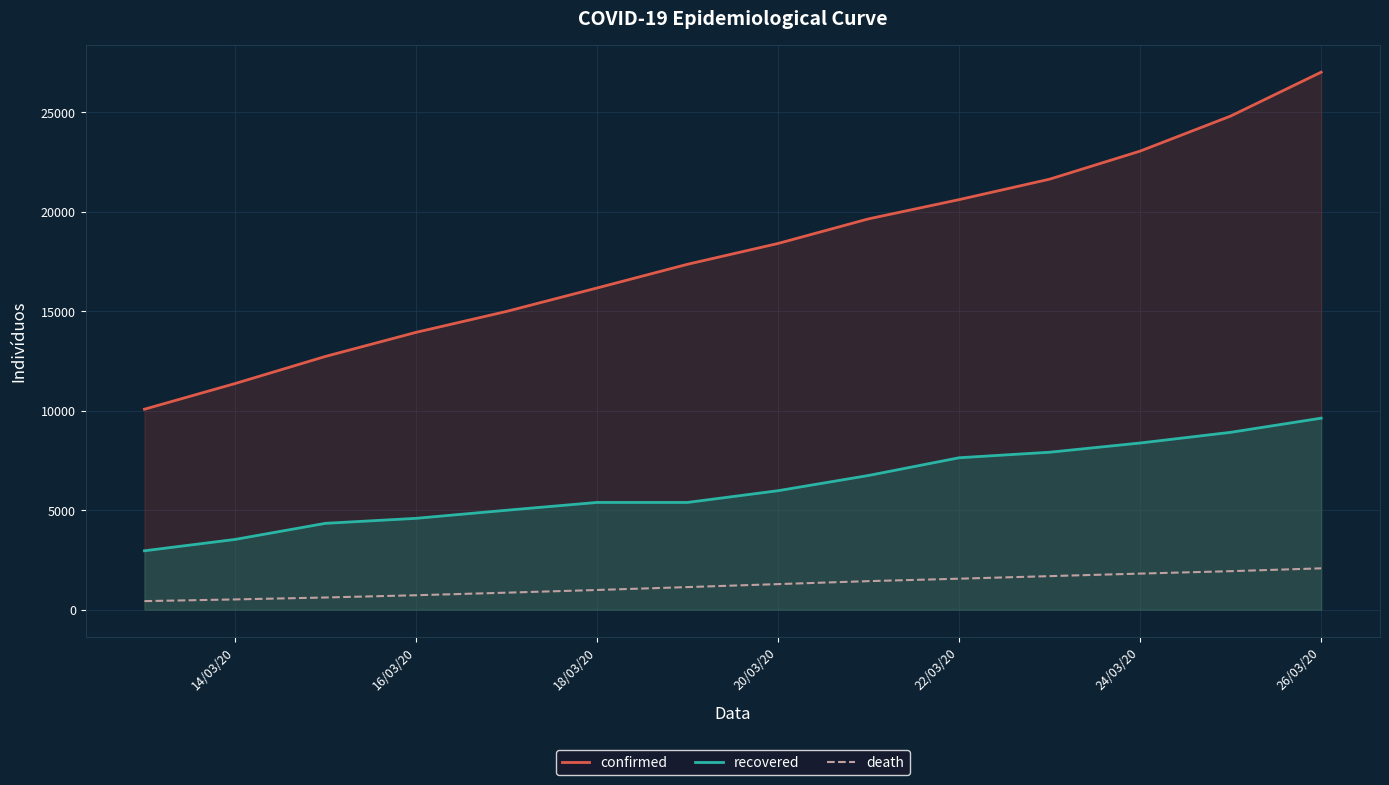

What is the difference between the confirmed values at 20/03/20 and 14/03/20?

7043